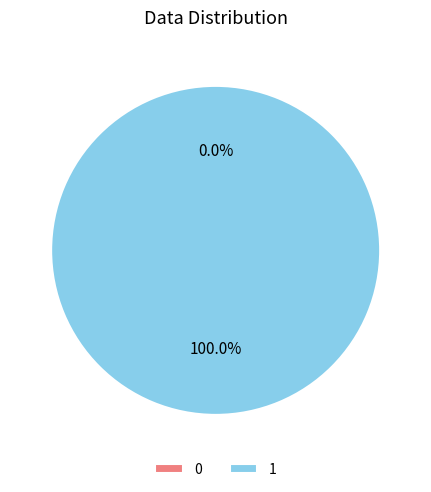

Is there a majority slice in this chart?

Yes